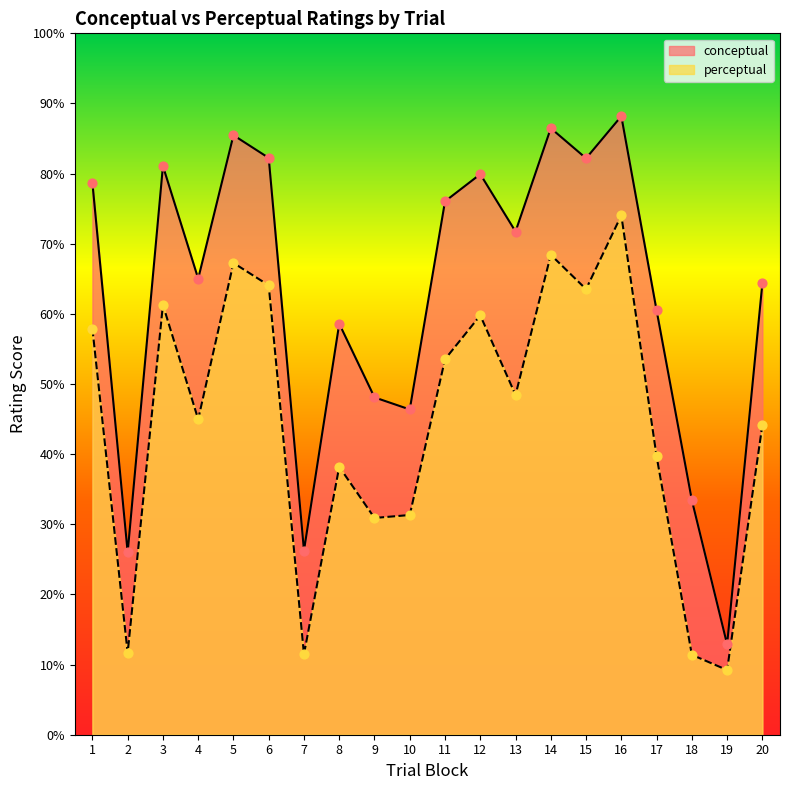

Which series contains the lowest Y value?

perceptual